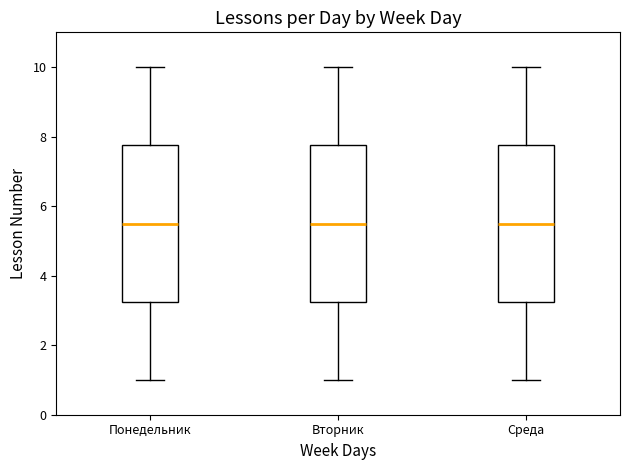

Reading left to right, read every box against the y-axis: the position of its median line, the range the box covers, and the ends of its whiskers. The values are not printed on the chart, so give them approximately, as read against the axis.

Понедельник: median 5.6, box 3.2 to 7.8, whiskers 1.0 to 10.0
Вторник: median 5.6, box 3.2 to 7.8, whiskers 1.0 to 10.0
Среда: median 5.6, box 3.2 to 7.8, whiskers 1.0 to 10.0